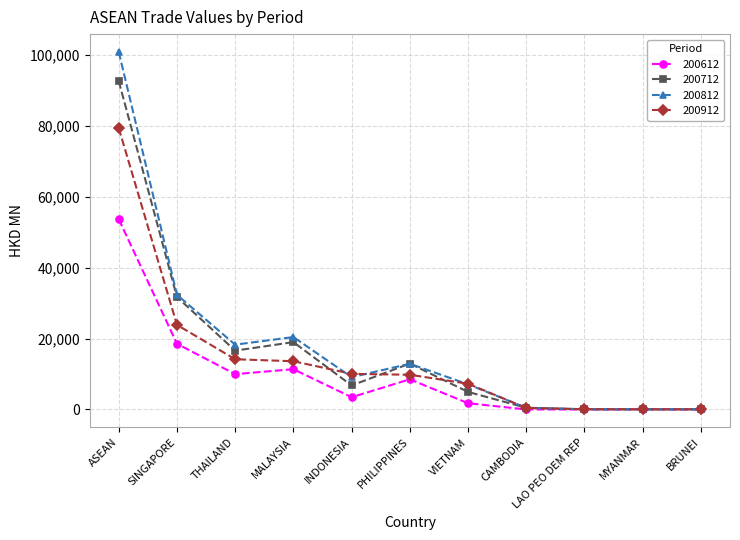

What is the smallest value displayed?

1.4